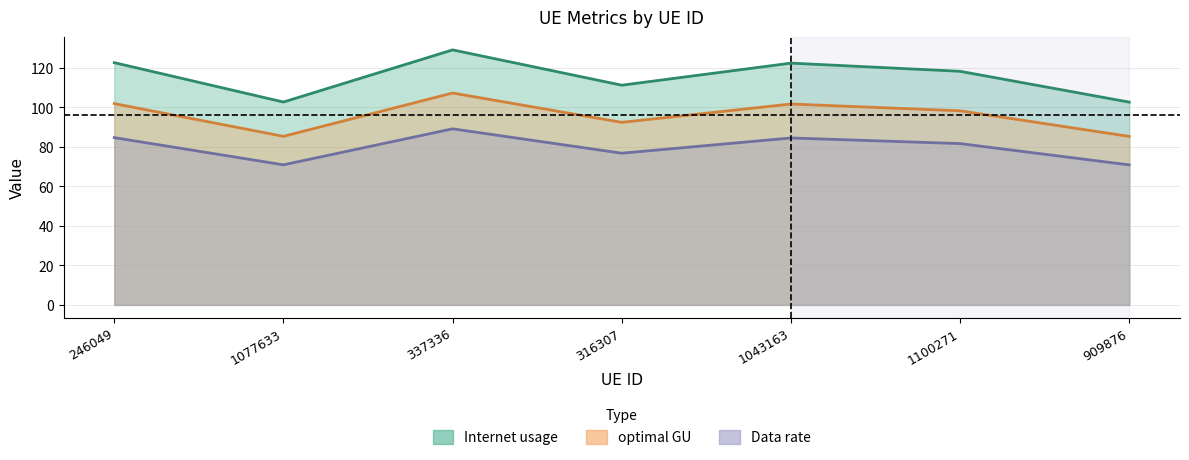

How many categories are shown in the chart?

7